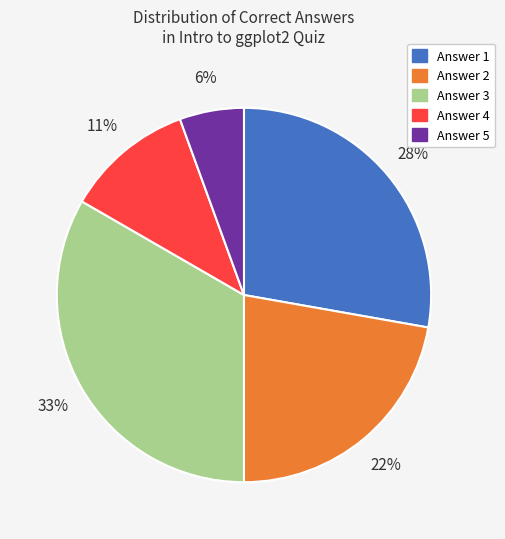

How many segments does this pie chart have?

5